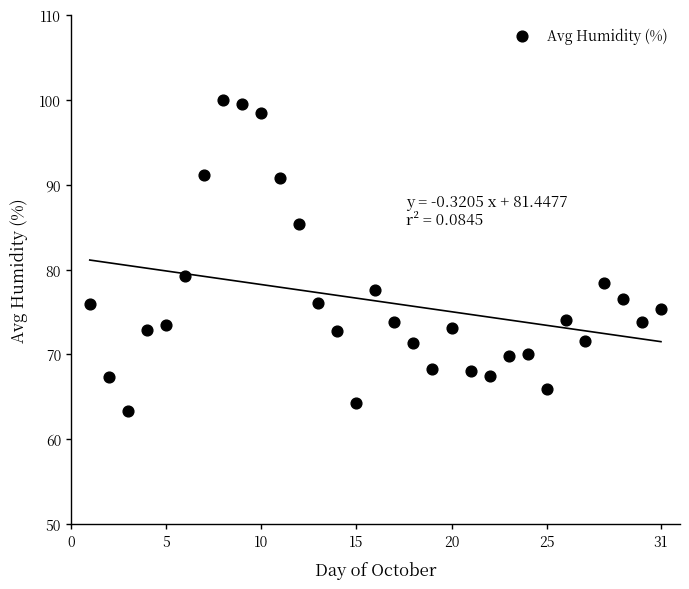

What Y value in the scatter plot is closest to 81?

79.3